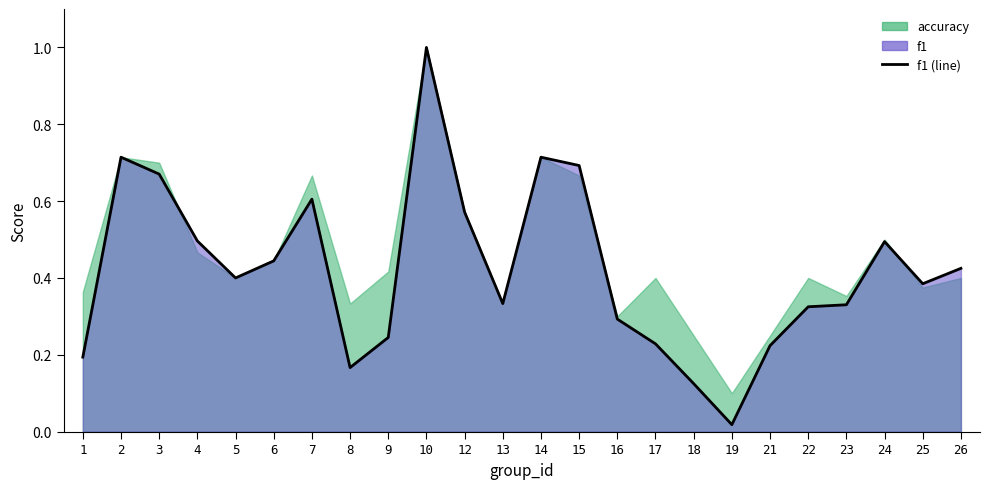

Rank the categories by value from lowest to highest.

19, 18, 8, 1, 21, 17, 9, 16, 22, 23, 13, 25, 5, 26, 6, 24, 4, 12, 7, 3, 15, 2, 14, 10